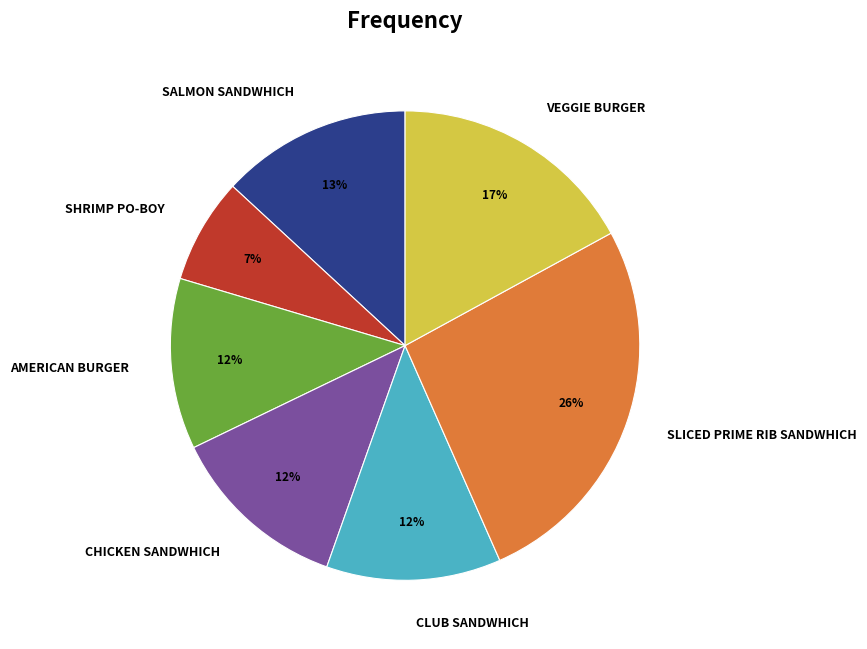

Do CHICKEN SANDWHICH and SHRIMP PO-BOY together represent more than half of the pie?

No